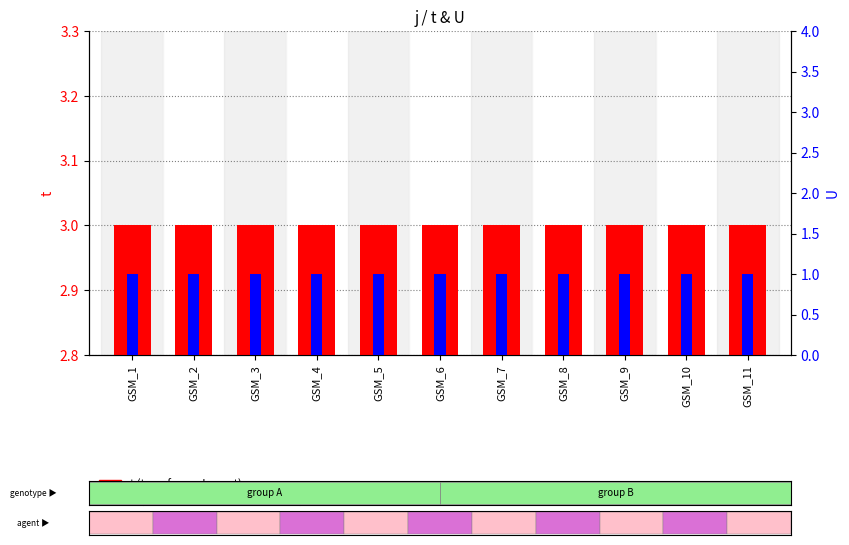

At GSM_6, list the series in order from largest to smallest.

t (transformed count), U (percentile rank within sample)